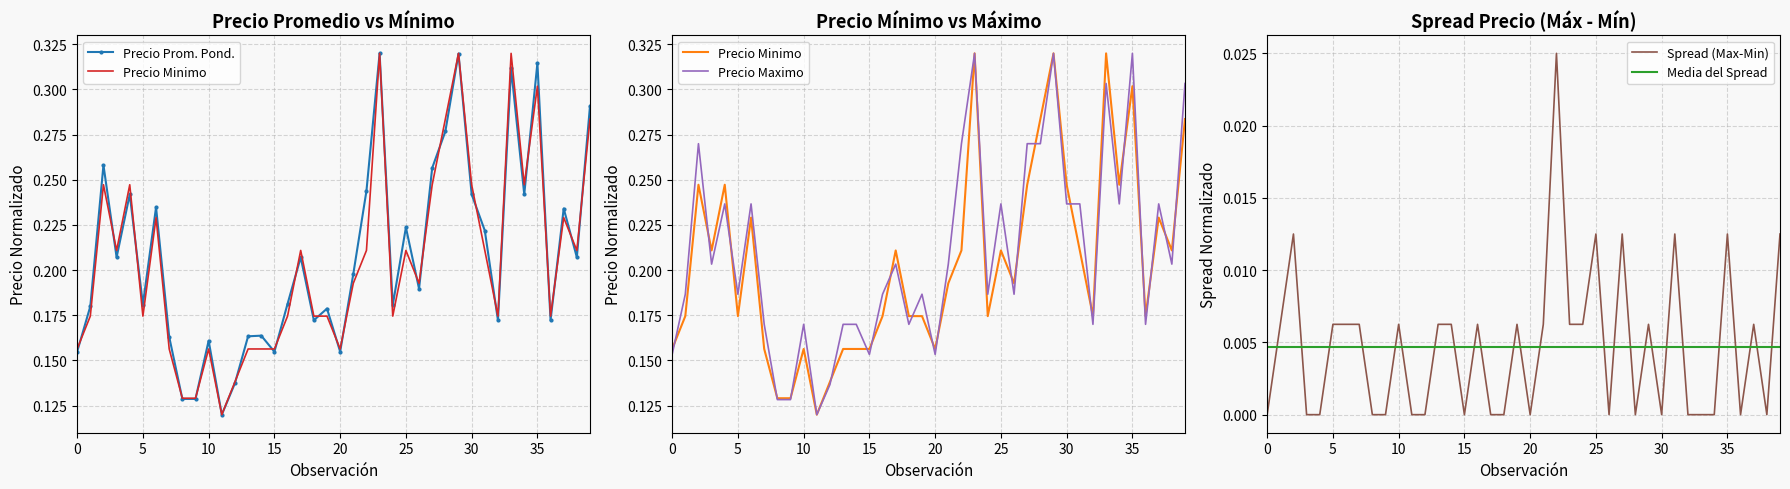

Is it true that Precio Maximo equals 0.3 at 33?

True